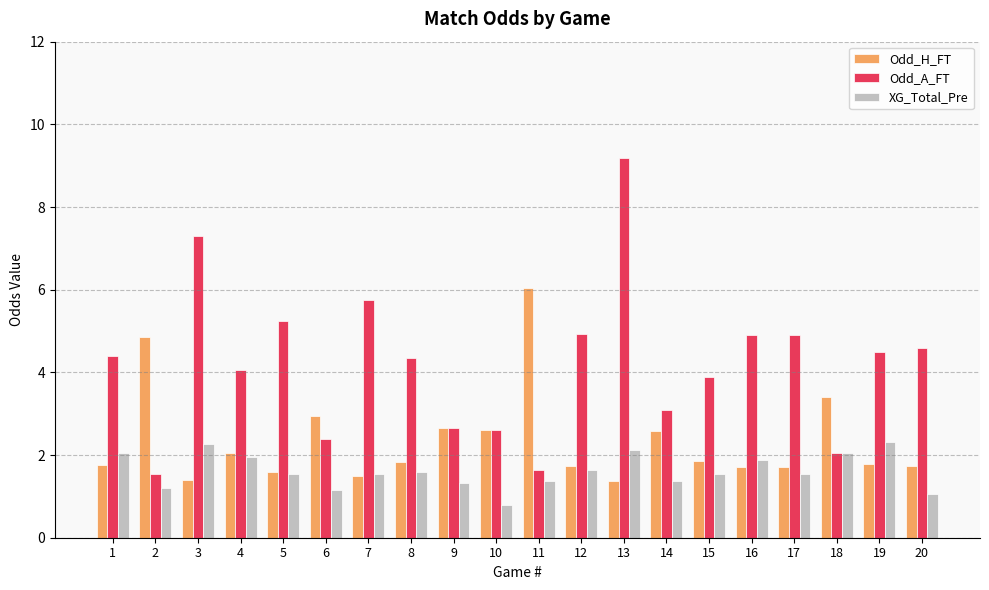

Which series has the widest spread of values?

Odd_A_FT